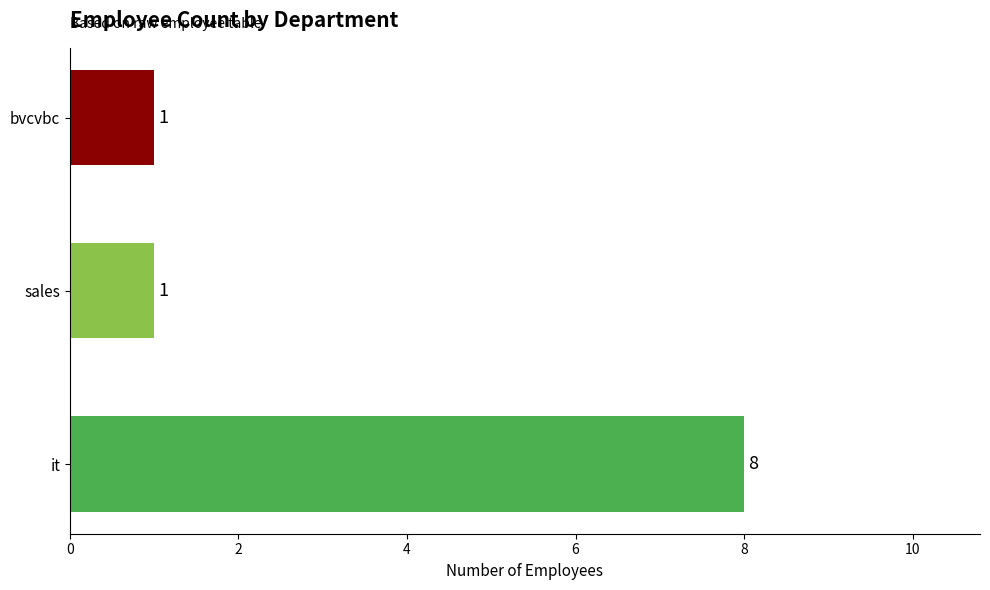

What is the change in value from it to sales?

-7